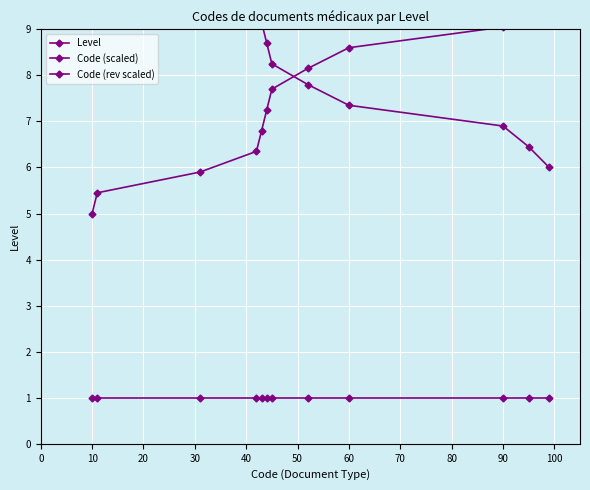

What is the difference between the highest and lowest values at 10?

9.1